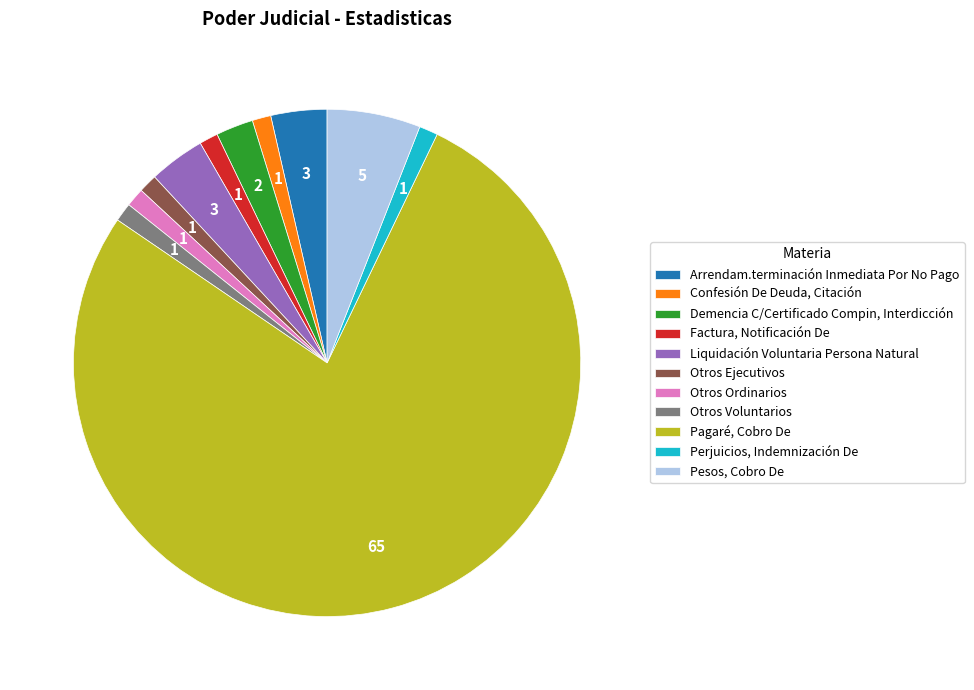

Approximately how many times larger is the value at Confesión De Deuda, Citación compared to Pesos, Cobro De?

0.2